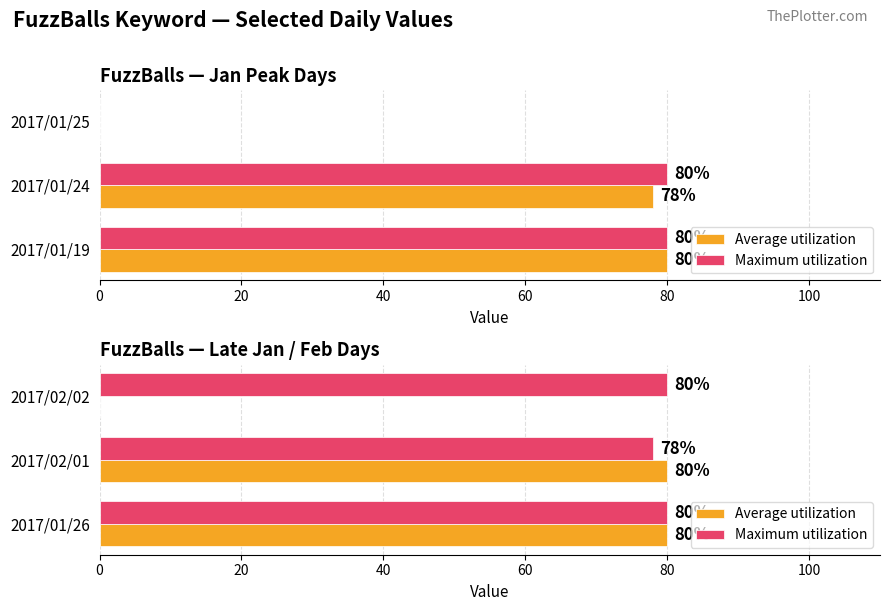

What is the average value of the Maximum utilization series?

79